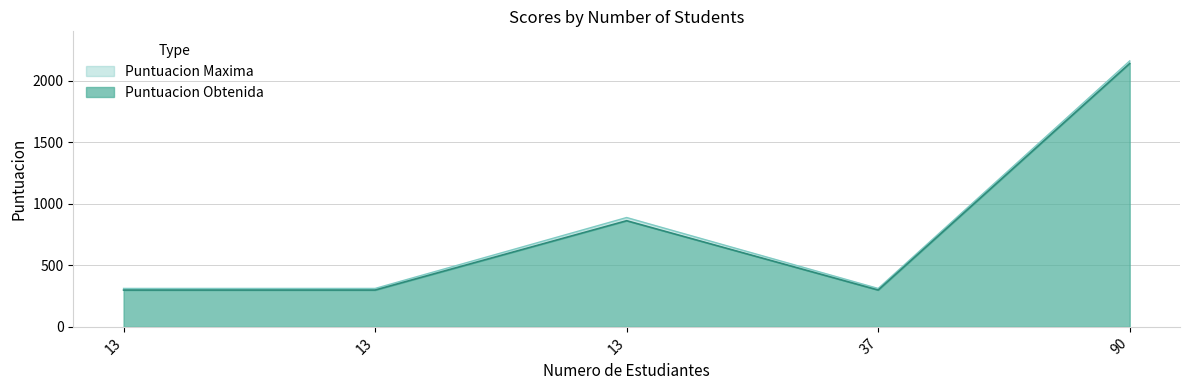

Between 13 and 37, which series saw the biggest shift?

Puntuacion Obtenida